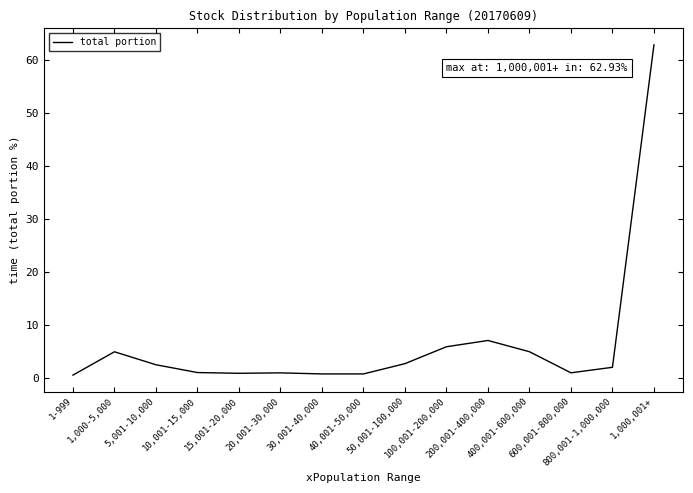

At which category does the data reach its first local peak?

1,000-5,000